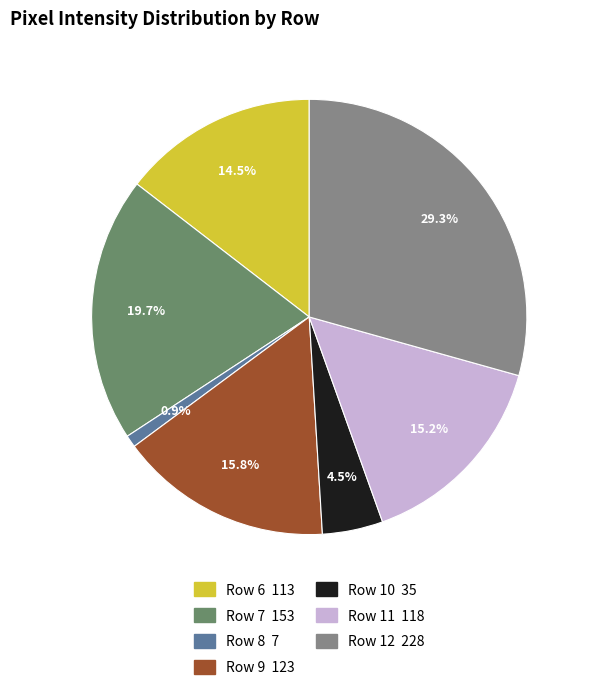

To the nearest percent, what is the difference between the largest and smallest slice percentages?

28%